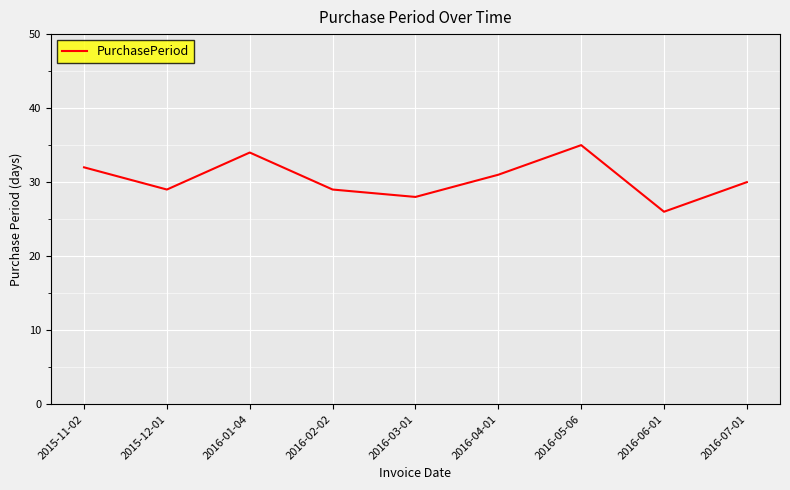

Reading left to right, extract all data points from this chart.

2015-11-02=32	2015-12-01=29	2016-01-04=34	2016-02-02=29	2016-03-01=28	2016-04-01=31	2016-05-06=35	2016-06-01=26	2016-07-01=30